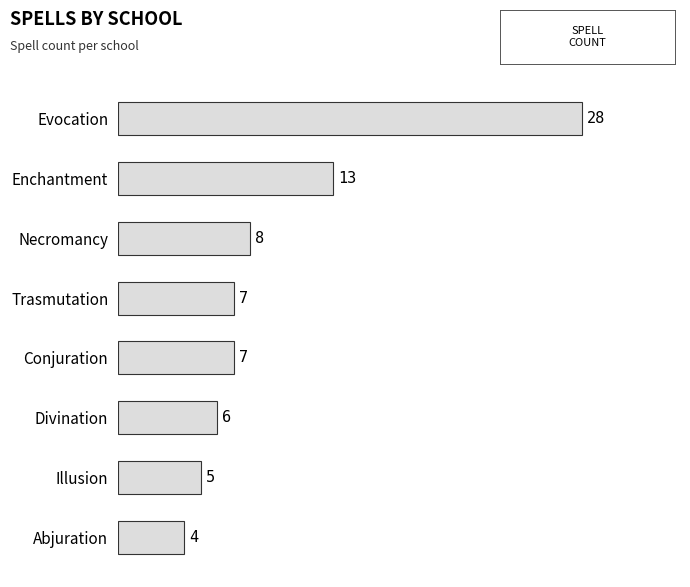

True or false: the data shows 14 at Evocation.

False